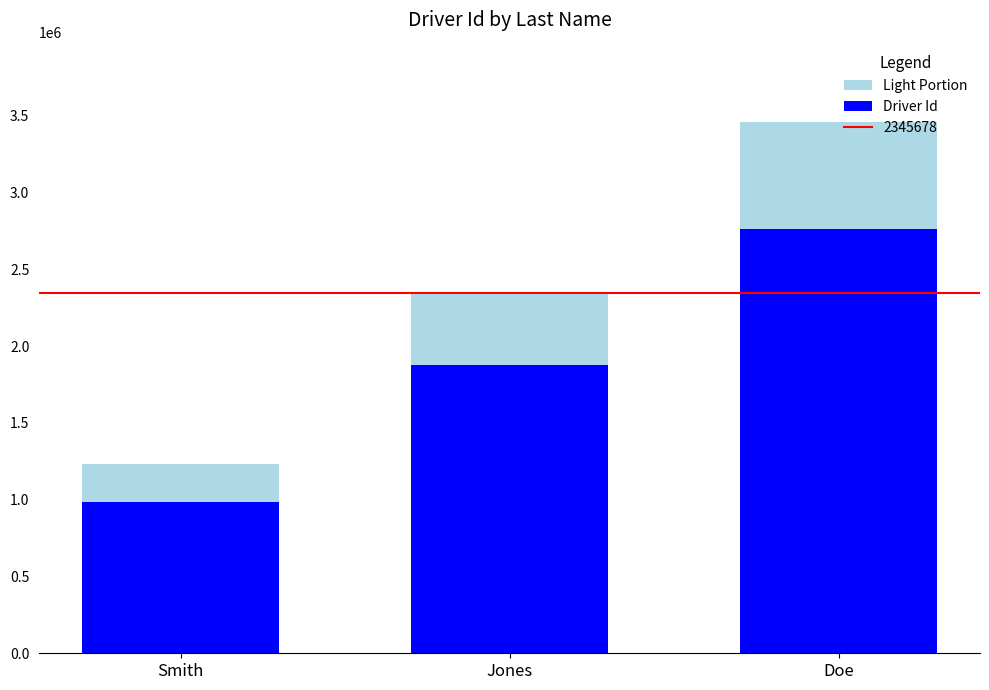

What position from the right is Jones?

2